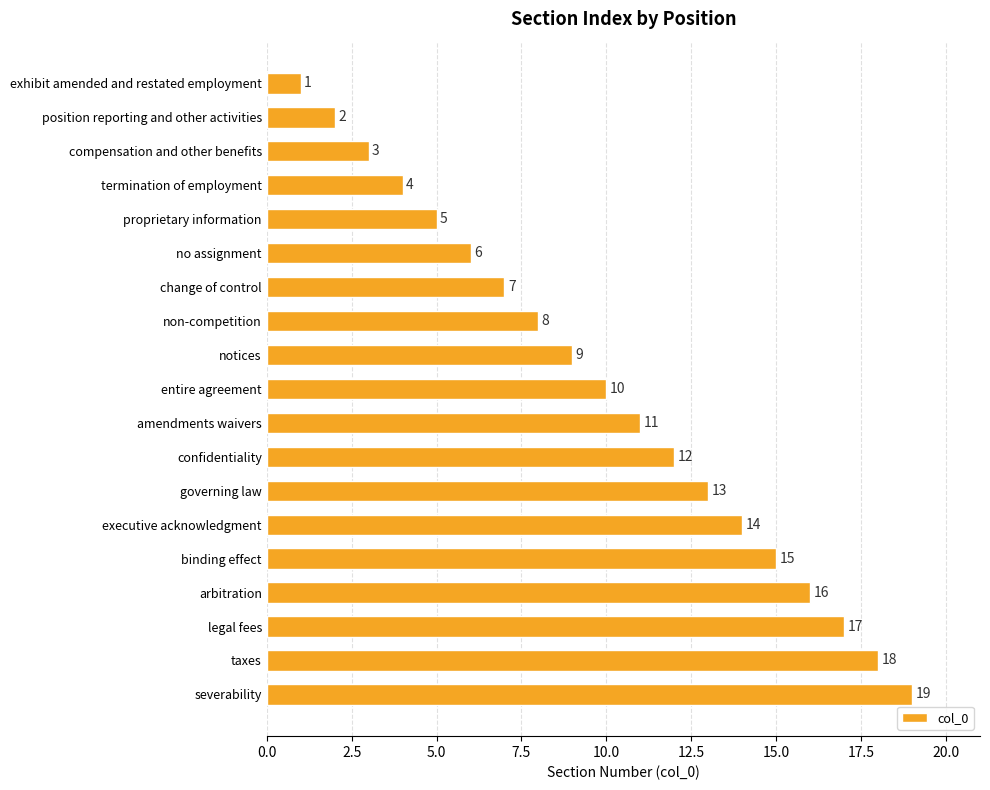

Rank the categories by value from highest to lowest.

severability, taxes, legal fees, arbitration, binding effect, executive acknowledgment, governing law, confidentiality, amendments waivers, entire agreement, notices, non-competition, change of control, no assignment, proprietary information, termination of employment, compensation and other benefits, position reporting and other activities, exhibit amended and restated employment